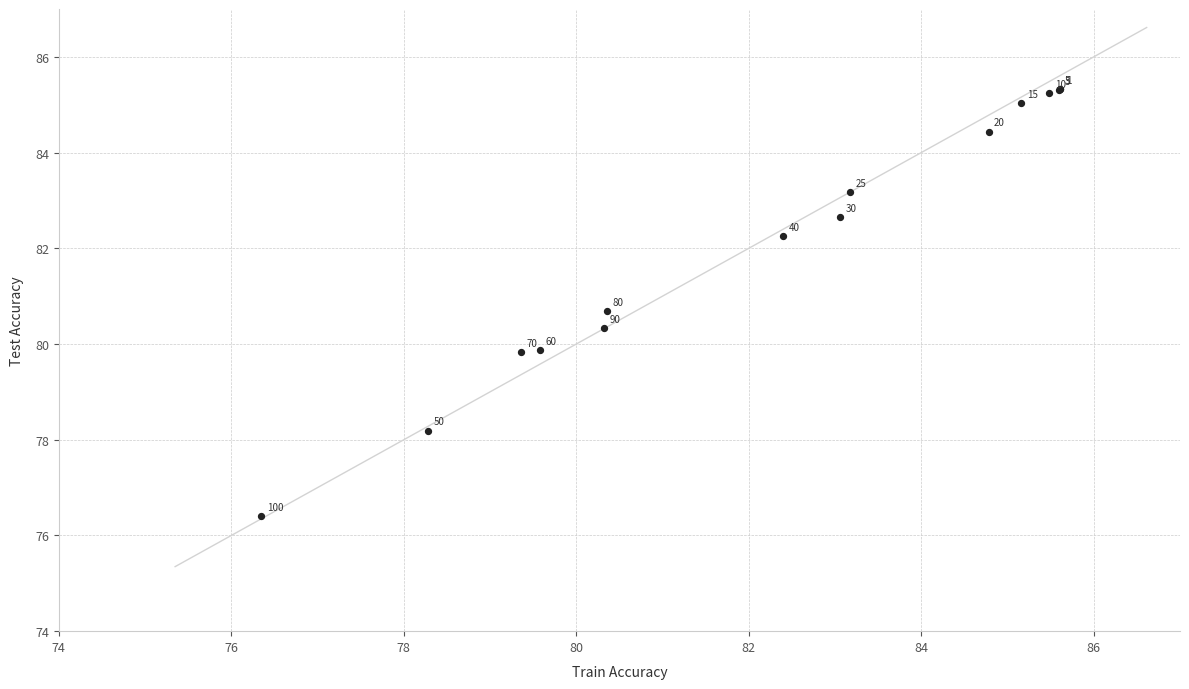

What Y value in the scatter plot is closest to 80?

79.9